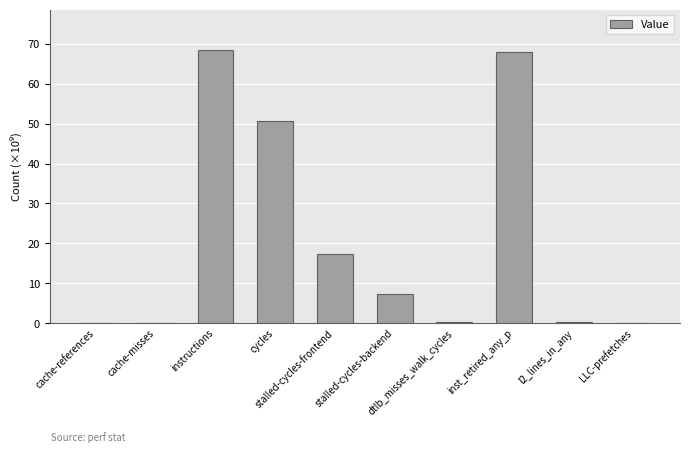

What is the maximum value shown in the chart?

68.4